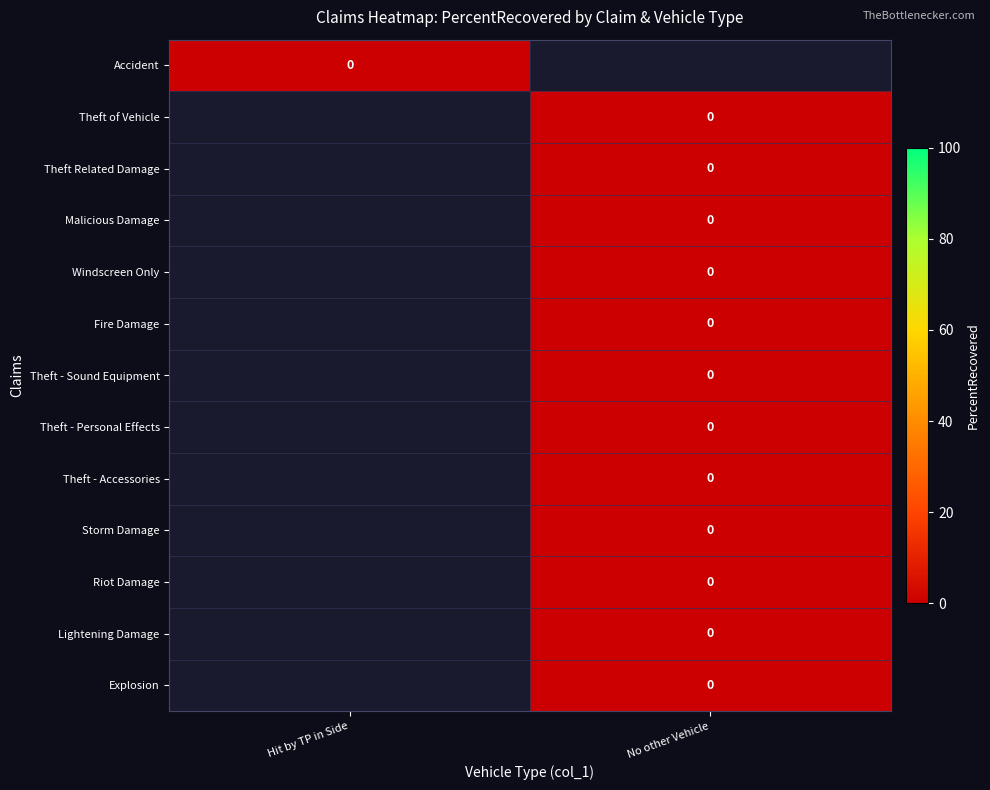

At which label is Theft Related Damage closest to 0?

No other Vehicle